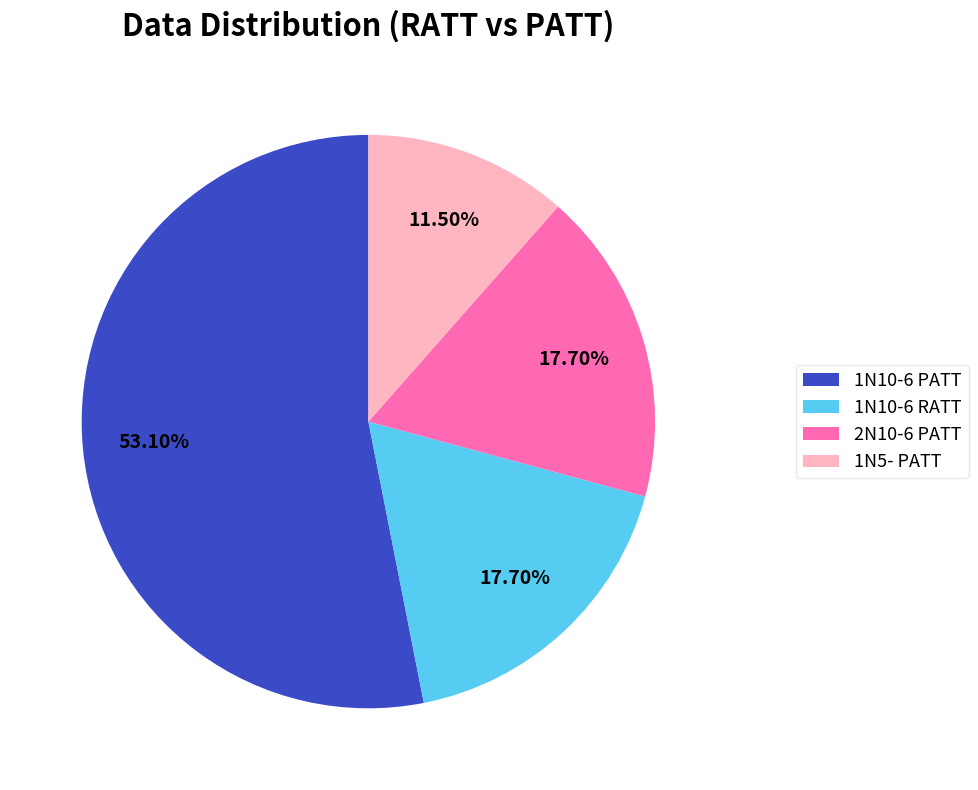

What is the ratio of the value at 1N10-6 RATT to the value at 2N10-6 PATT?

1.0